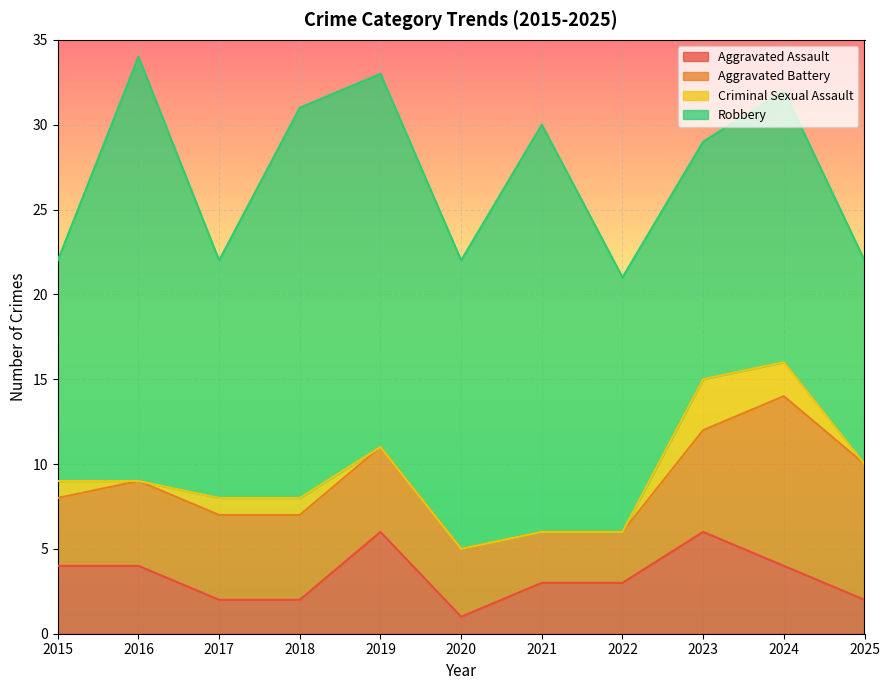

Is it true that Robbery equals 20 at 2023?

False